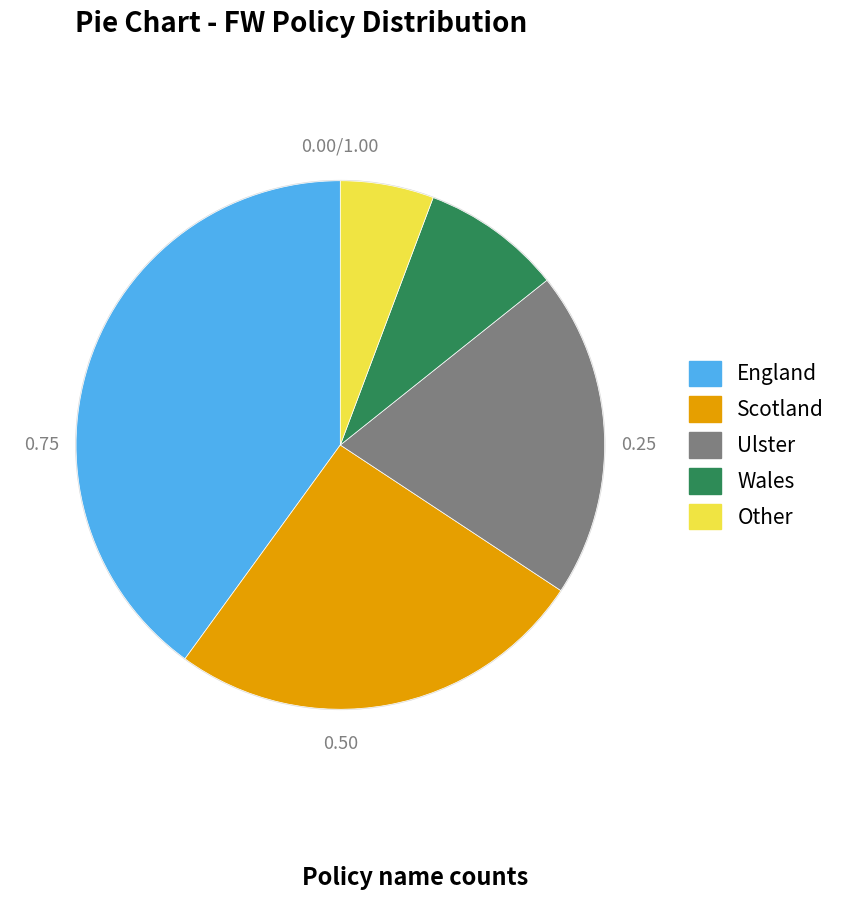

Count the number of slices in the pie.

5